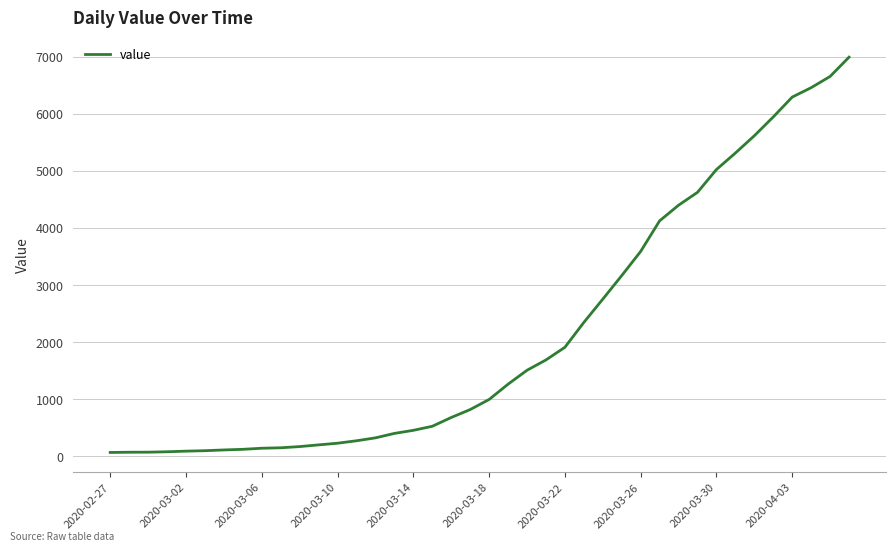

How many series are shown in this chart?

1